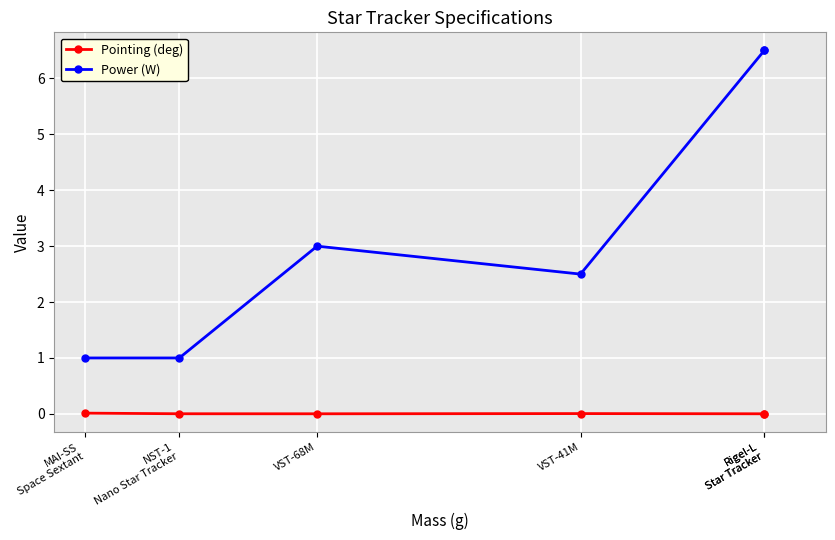

At which label is Power (W) closest to 3?

VST-68M